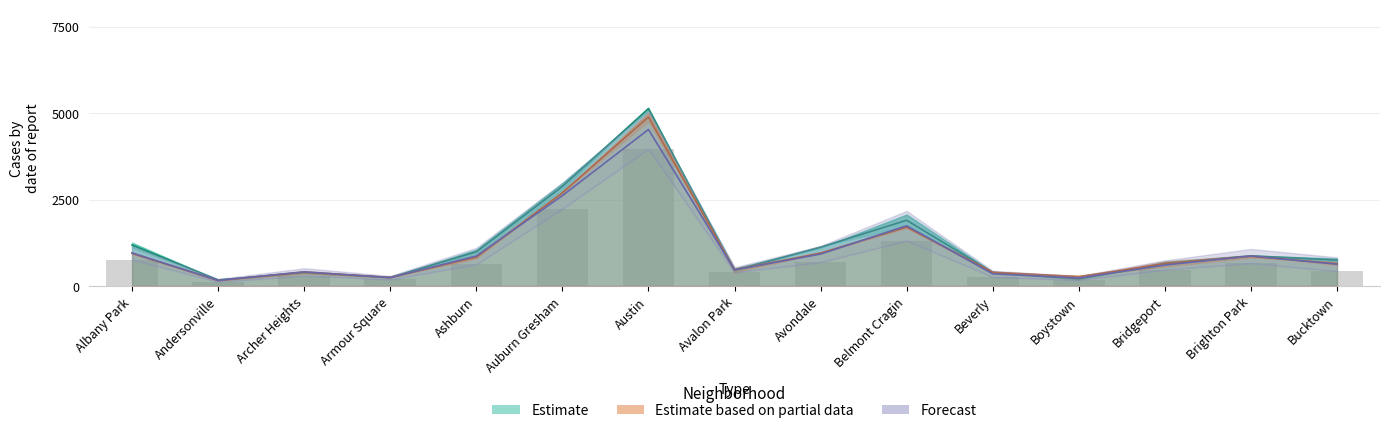

Between Armour Square and Albany Park, which is larger?

Albany Park